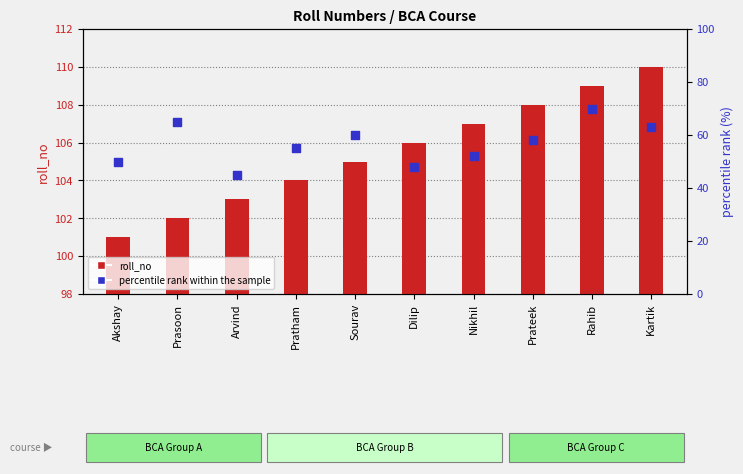

At how many categories does at least one series exceed 81?

10